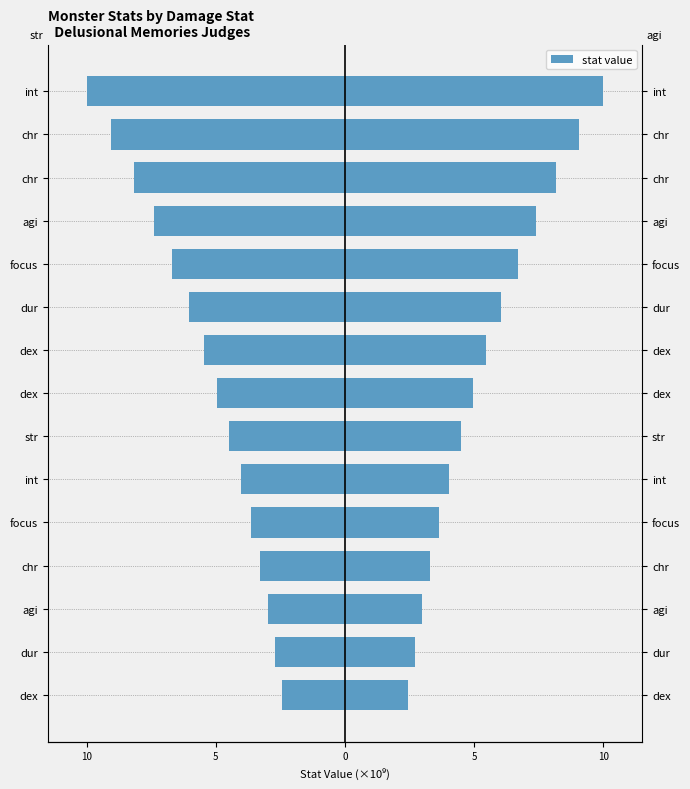

True or false: str has a value of -17.6 at int.

False